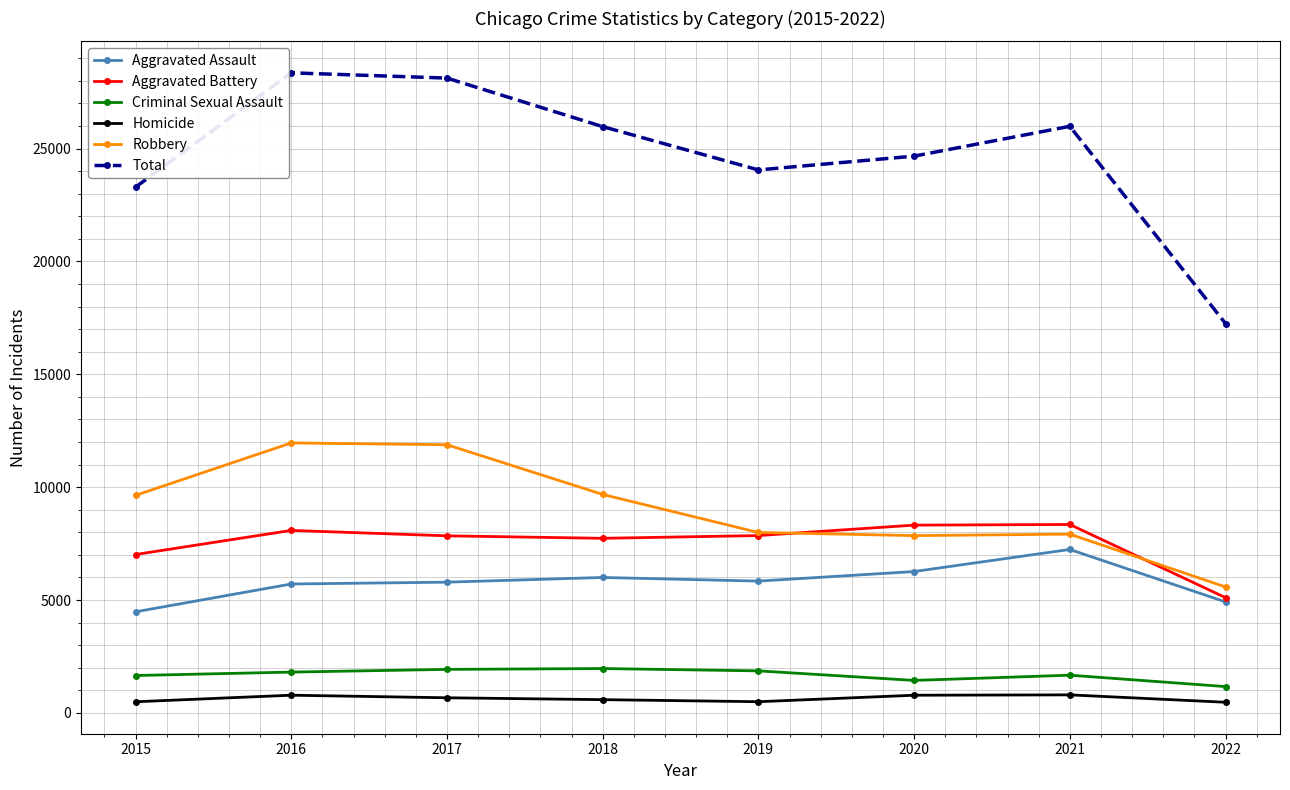

What are all the series names shown in the legend?

Aggravated Assault, Aggravated Battery, Criminal Sexual Assault, Homicide, Robbery, Total